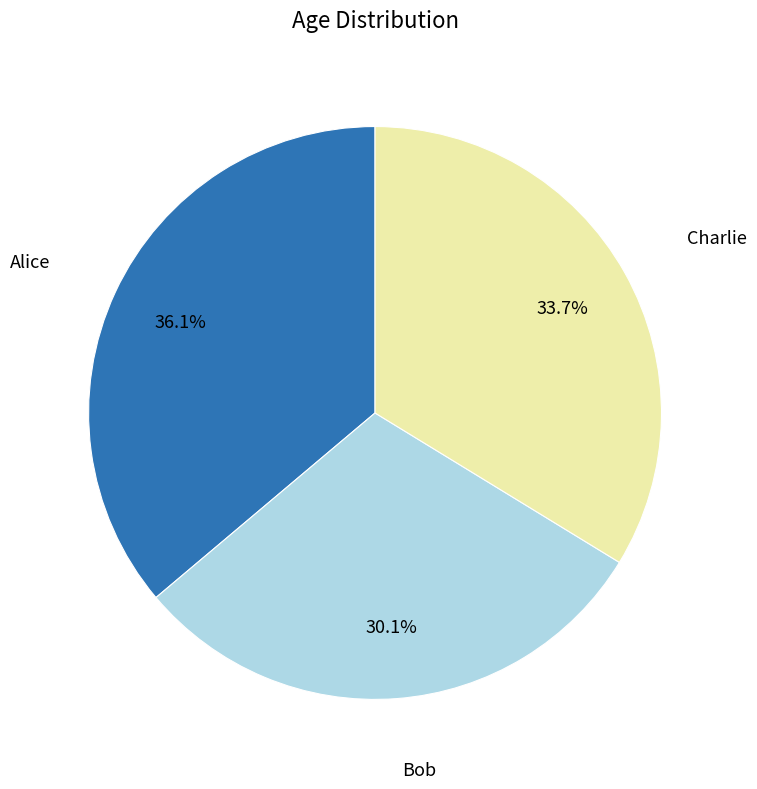

Is it true that Bob is 30% of the pie?

True